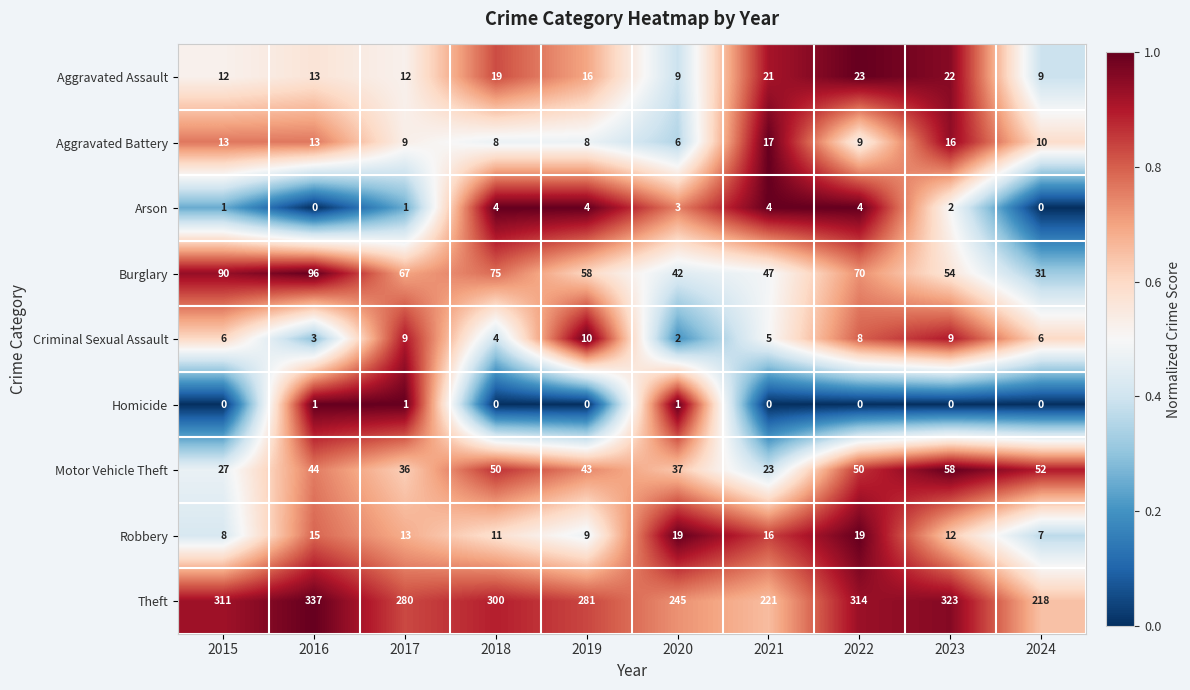

Where is Theft nearest to the value 277?

2017